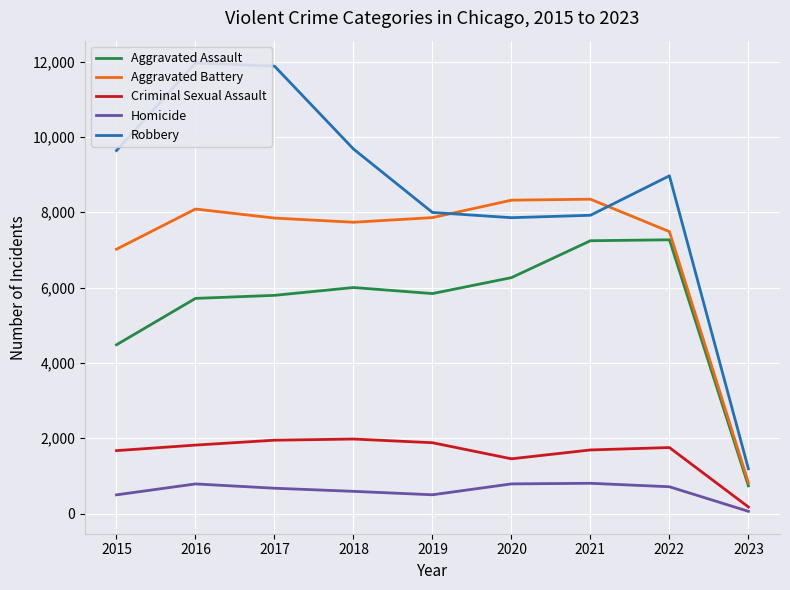

Reading left to right, what are all the values shown in this chart?

Aggravated Assault: 2015=4480	2016=5712	2017=5793	2018=6001	2019=5840	2020=6263	2021=7243	2022=7268	2023=735
Aggravated Battery: 2015=7018	2016=8085	2017=7845	2018=7734	2019=7857	2020=8320	2021=8346	2022=7485	2023=819
Criminal Sexual Assault: 2015=1670	2016=1817	2017=1947	2018=1978	2019=1880	2020=1453	2021=1688	2022=1752	2023=174
Homicide: 2015=496	2016=786	2017=672	2018=589	2019=498	2020=787	2021=803	2022=711	2023=59
Robbery: 2015=9638	2016=11960	2017=11880	2018=9679	2019=7994	2020=7855	2021=7919	2022=8967	2023=1187